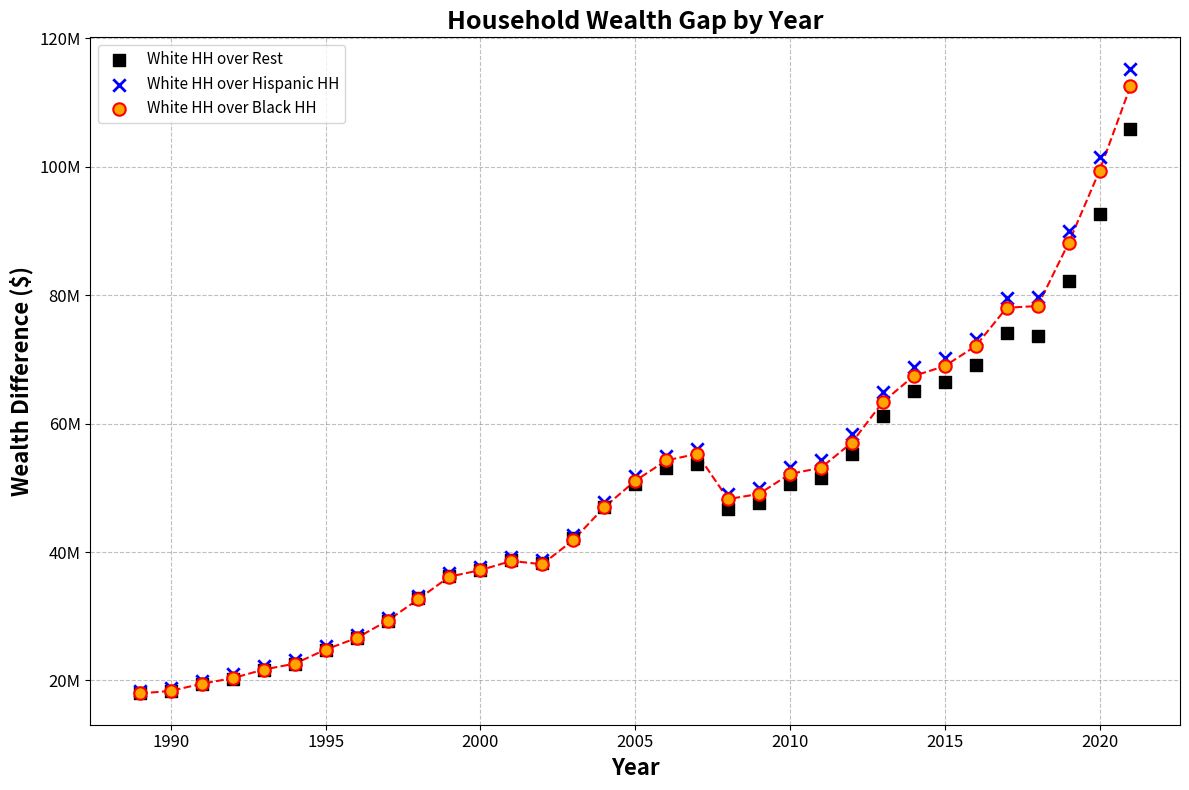

What are all the series names shown in the legend?

White HH over Rest, White HH over Hispanic HH, White HH over Black HH